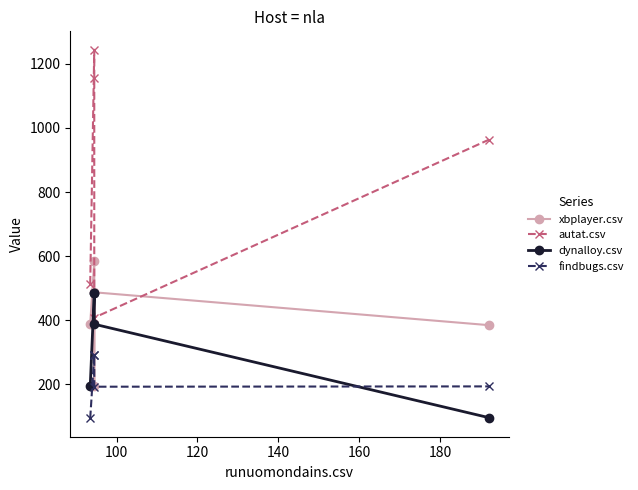

What is the minimum value shown in the chart?

94.5